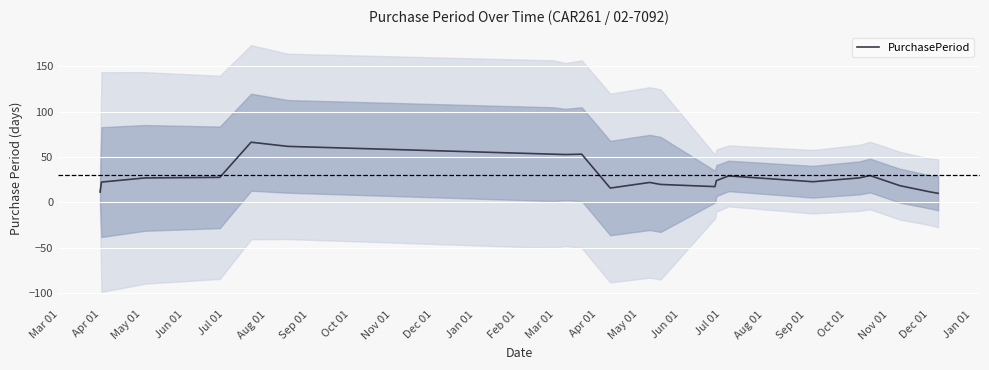

What is the value of the 8th point from the left?

52.8